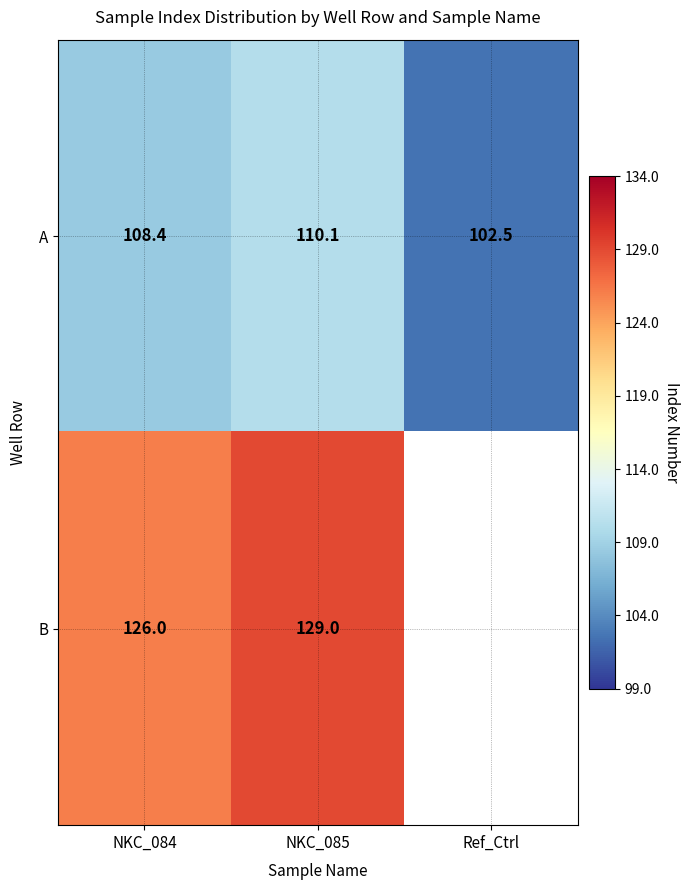

How many values in the A series exceed 108?

2